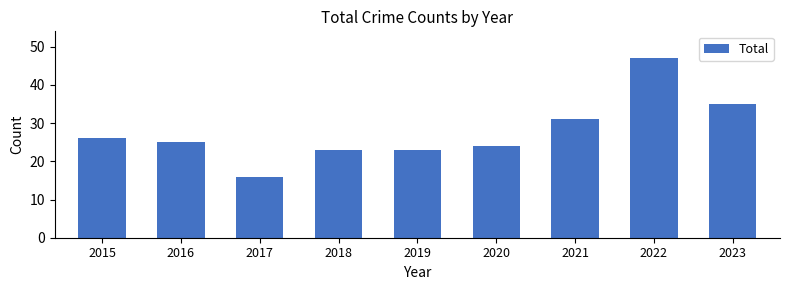

What is the change in value from 2015 to 2016?

-1